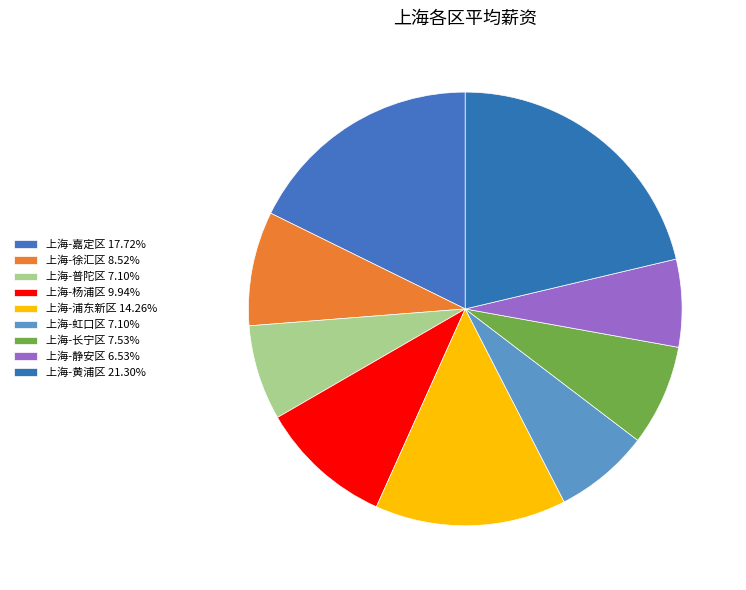

The 上海-徐汇区 slice represents 15% of the pie. True or false?

False